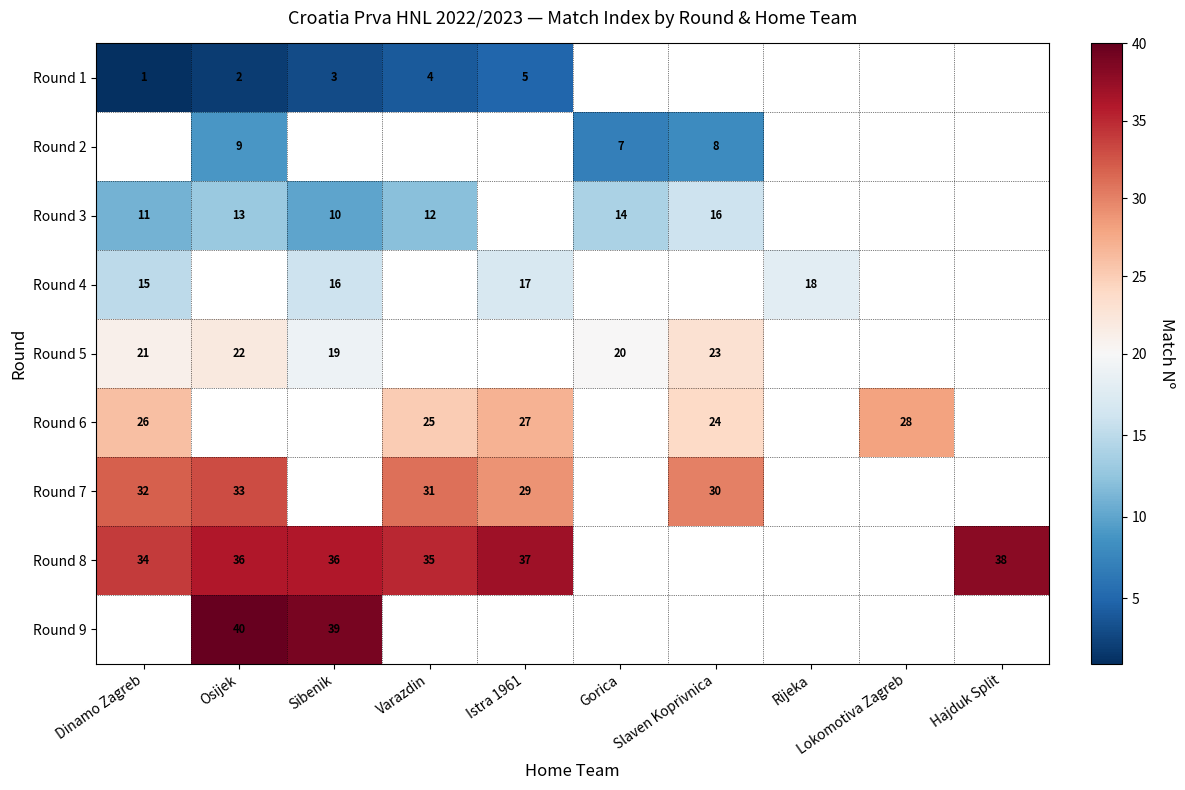

Is it true that Round 5 equals 22 at Osijek?

True